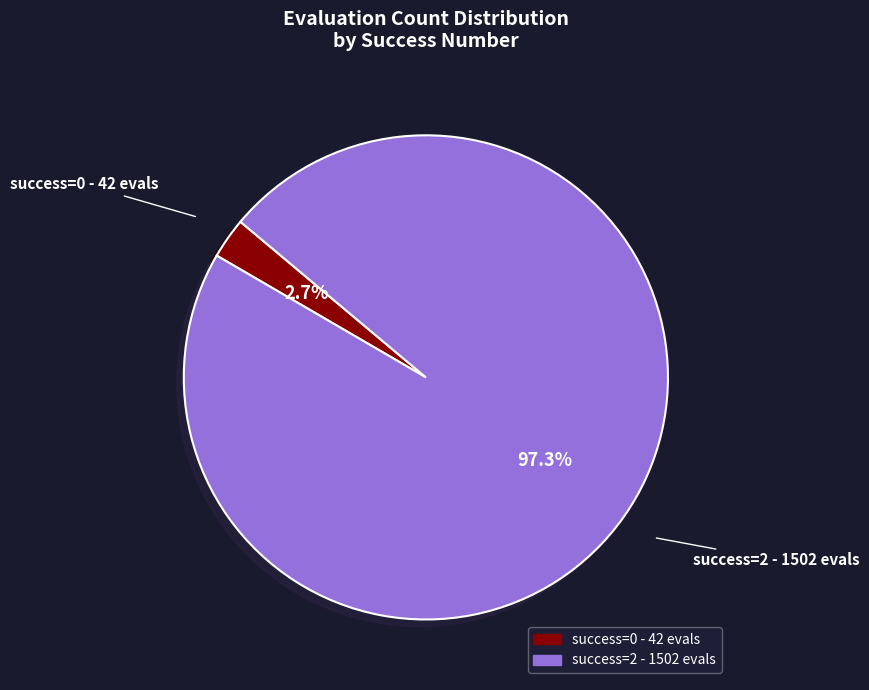

To the nearest percent, what is the difference between the largest and smallest slice percentages?

95%